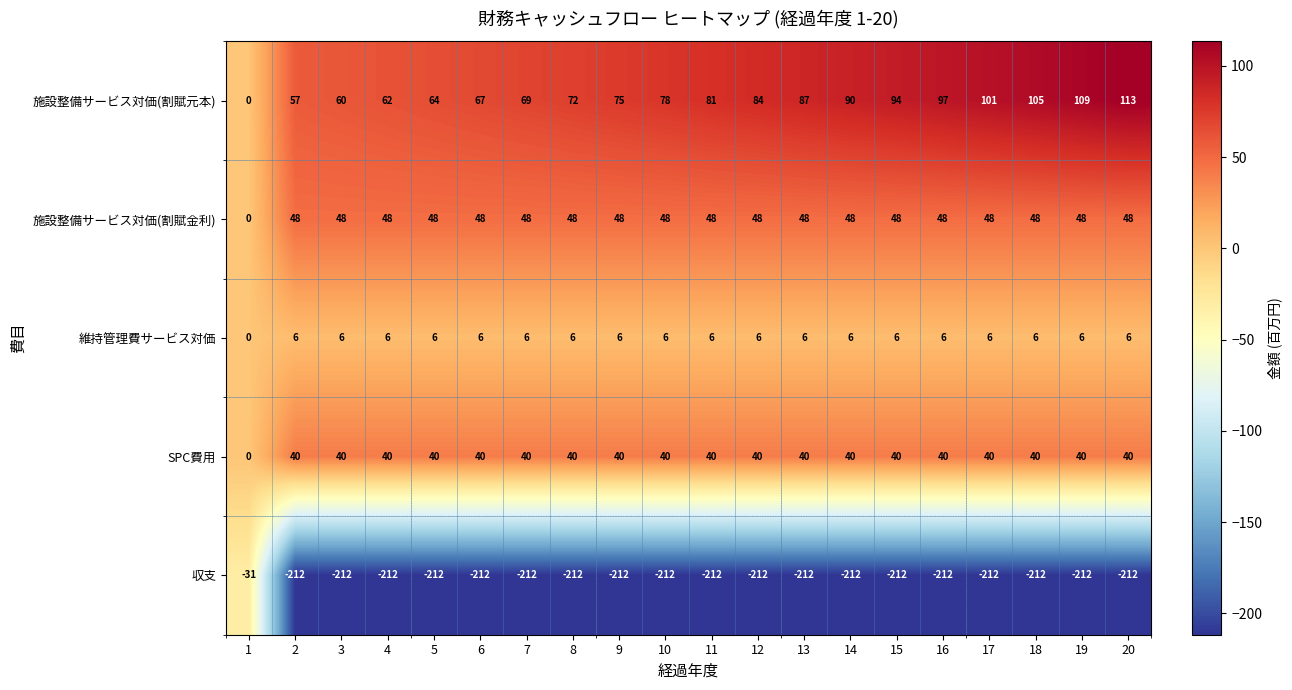

What is the minimum value for 収支?

-212